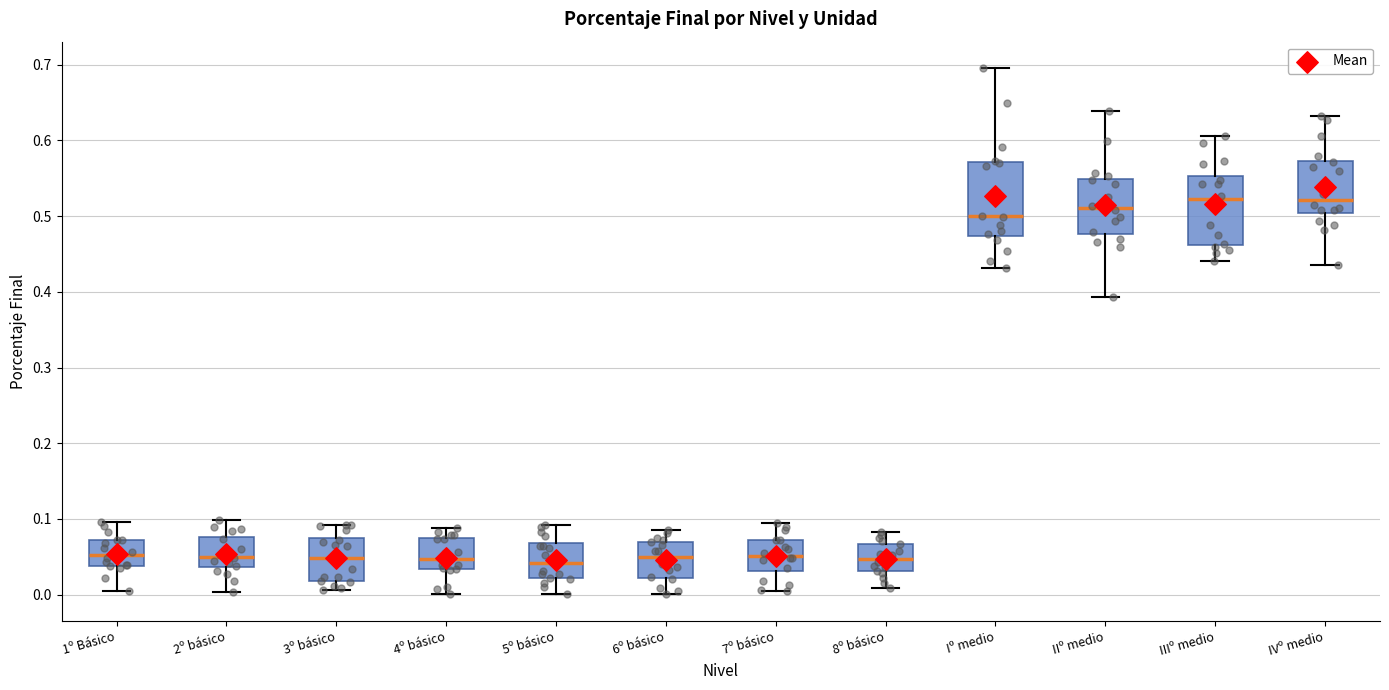

Reading left to right, read every box against the y-axis: the position of its median line, the range the box covers, and the ends of its whiskers. The values are not printed on the chart, so give them approximately, as read against the axis.

1º Básico: median 0.05, box 0.04 to 0.07, whiskers 0.00 to 0.10
2º básico: median 0.05, box 0.04 to 0.08, whiskers 0.00 to 0.10
3º básico: median 0.05, box 0.02 to 0.08, whiskers 0.01 to 0.09
4º básico: median 0.05, box 0.03 to 0.07, whiskers 0.00 to 0.09
5º básico: median 0.04, box 0.02 to 0.07, whiskers 0.00 to 0.09
6º básico: median 0.05, box 0.02 to 0.07, whiskers 0.00 to 0.08
7º básico: median 0.05, box 0.03 to 0.07, whiskers 0.00 to 0.10
8º básico: median 0.05, box 0.03 to 0.07, whiskers 0.01 to 0.08
Iº medio: median 0.50, box 0.47 to 0.57, whiskers 0.43 to 0.70
IIº medio: median 0.51, box 0.48 to 0.55, whiskers 0.39 to 0.64
IIIº medio: median 0.52, box 0.46 to 0.55, whiskers 0.44 to 0.61
IVº medio: median 0.52, box 0.50 to 0.57, whiskers 0.44 to 0.63